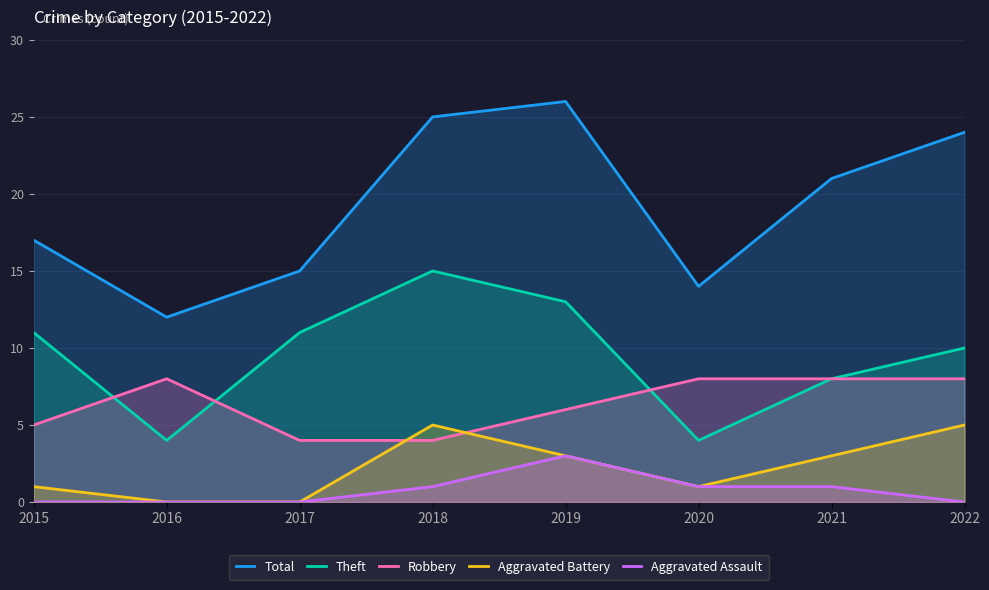

True or false: Aggravated Assault has more than 2 interior local peaks.

False